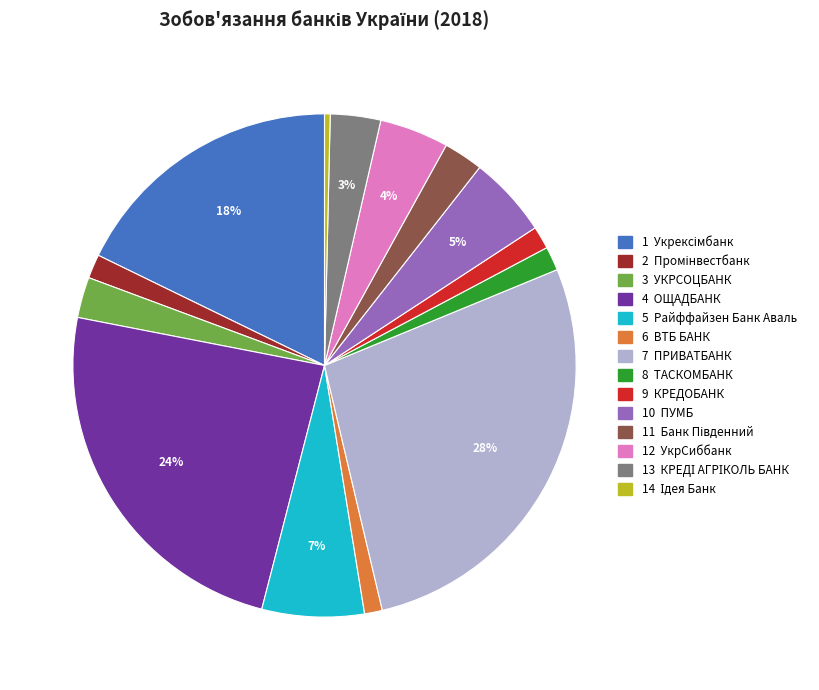

Does any single category account for the majority?

No